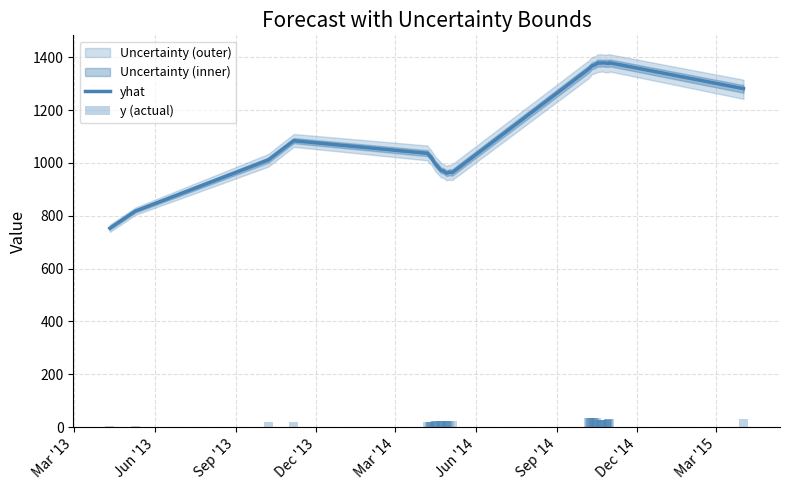

How many data points in yhat are above 1084?

19